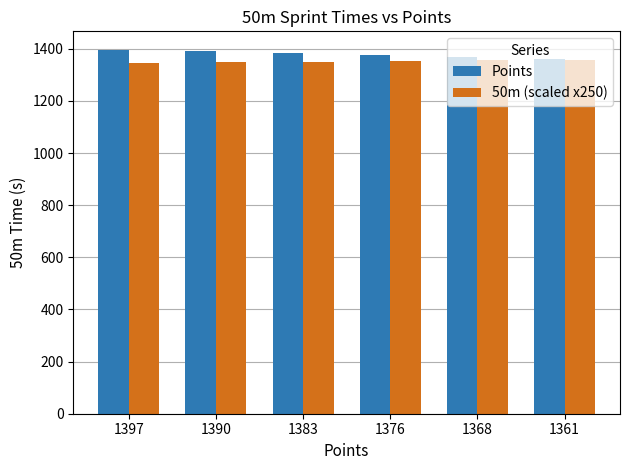

What is the spread (max minus min) of values at 1390?

42.5